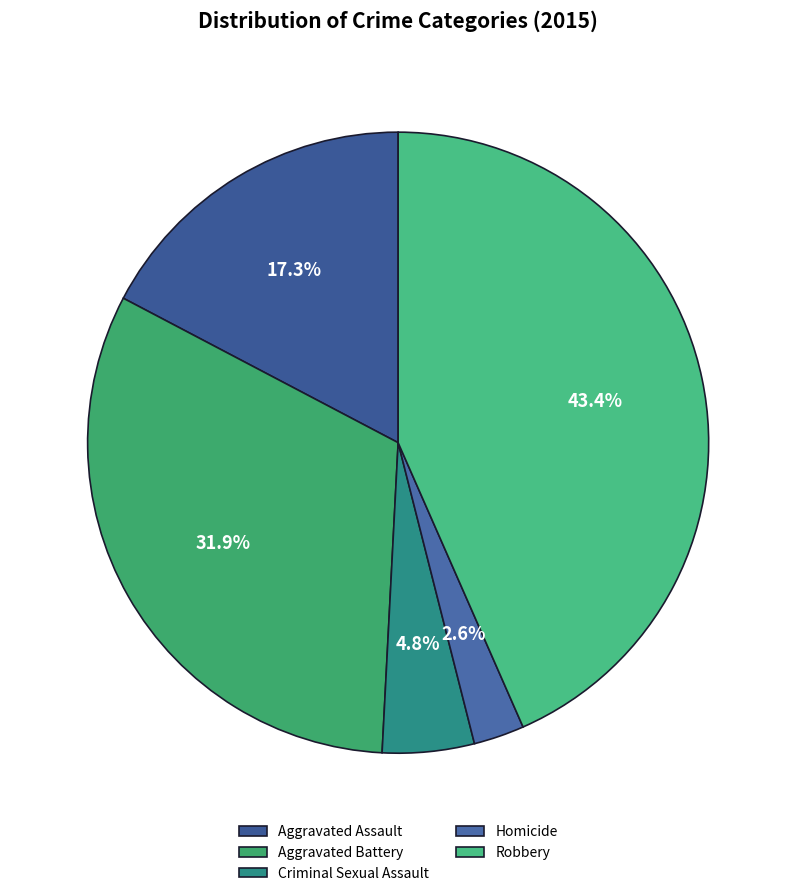

To the nearest percent, what is the difference between the largest and smallest slice percentages?

41%